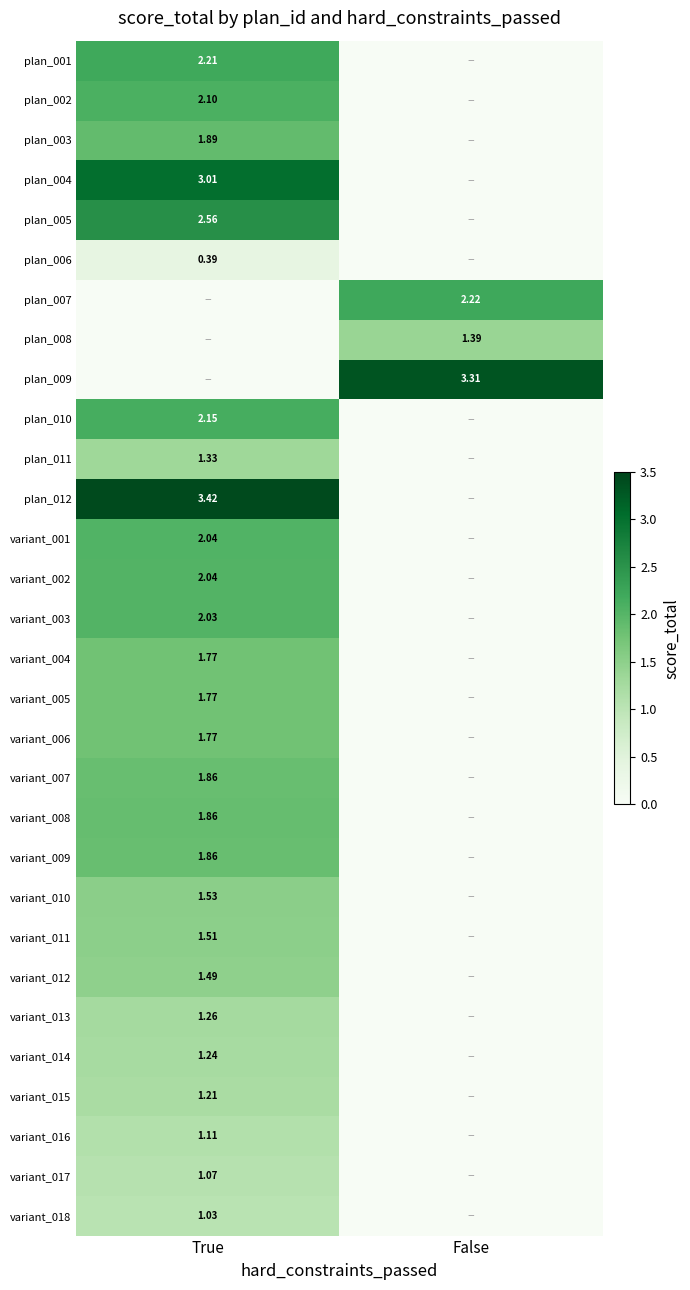

Is the value of plan_001 at True greater than the value of variant_017 at True?

Yes